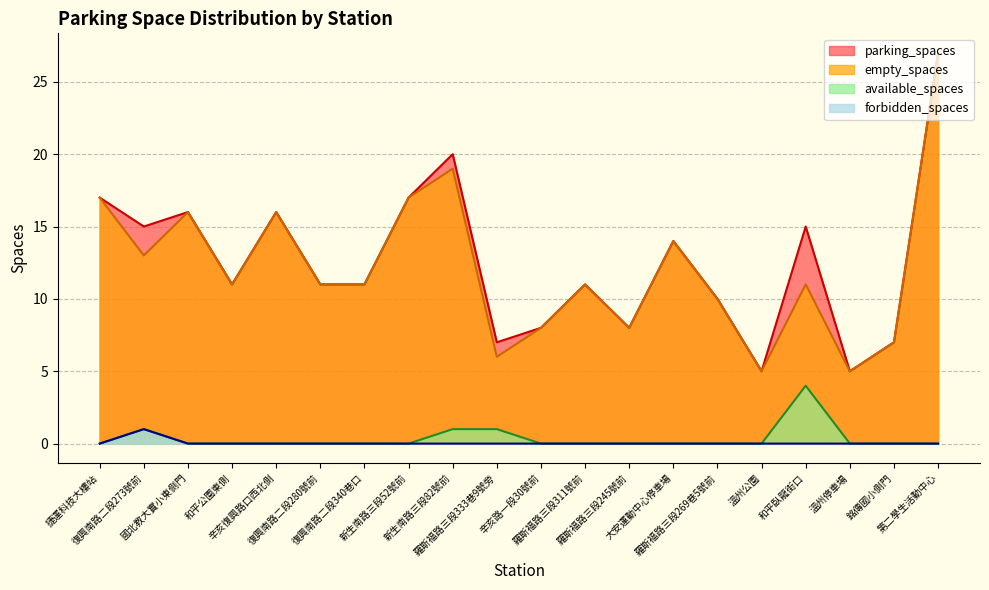

What position from the left is 捷運科技大樓站?

1